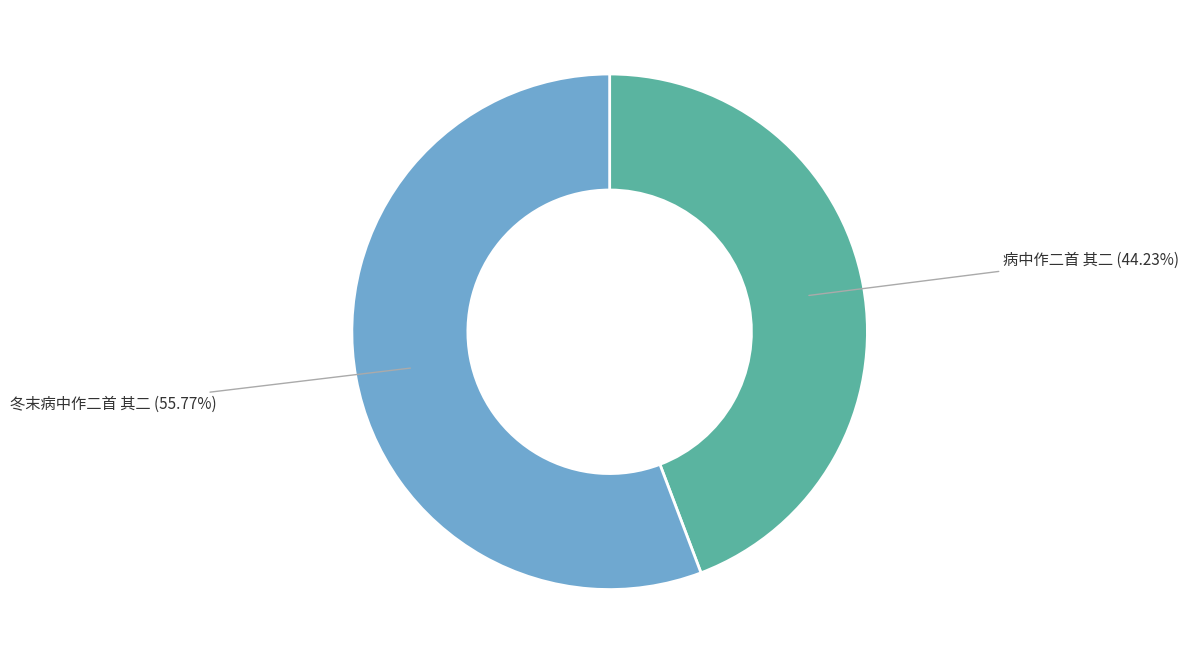

Is 病中作二首 其二 the majority of the pie?

No